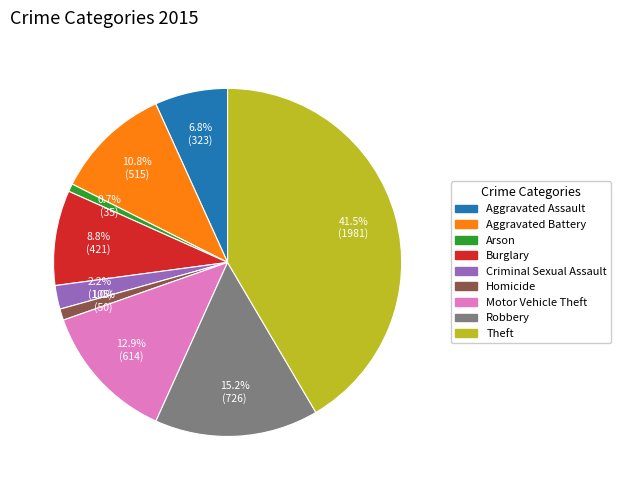

Between Motor Vehicle Theft and Criminal Sexual Assault, which is larger?

Motor Vehicle Theft